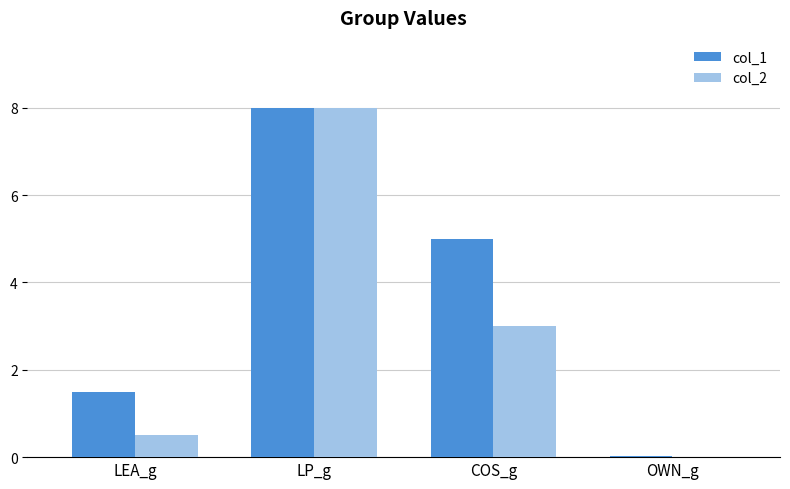

Is the value of col_2 at OWN_g greater than the value of col_1 at LP_g?

No